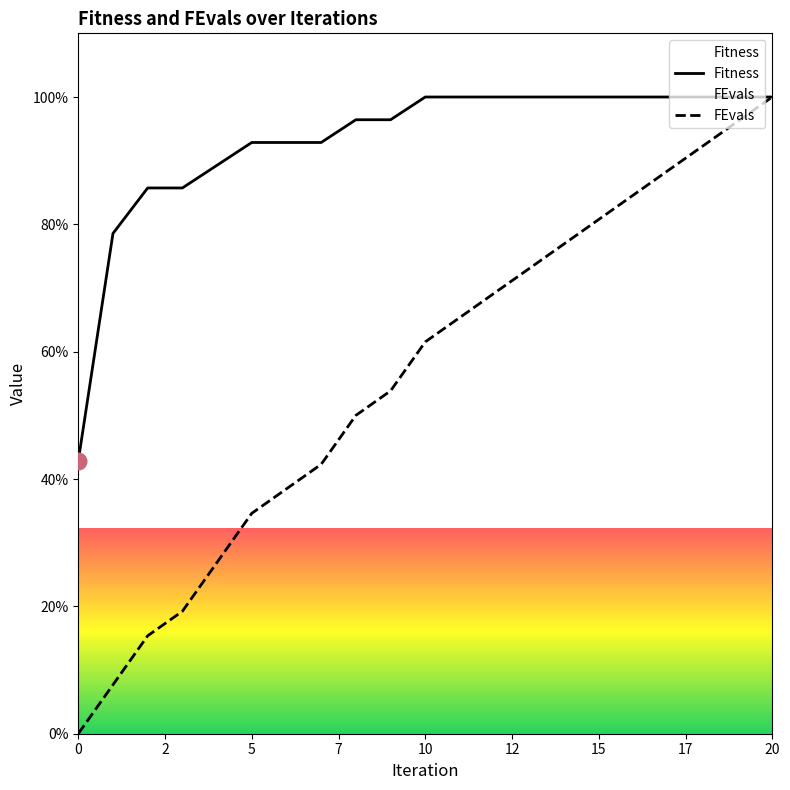

True or false: FEvals has a value of 34.6 at 5.

True